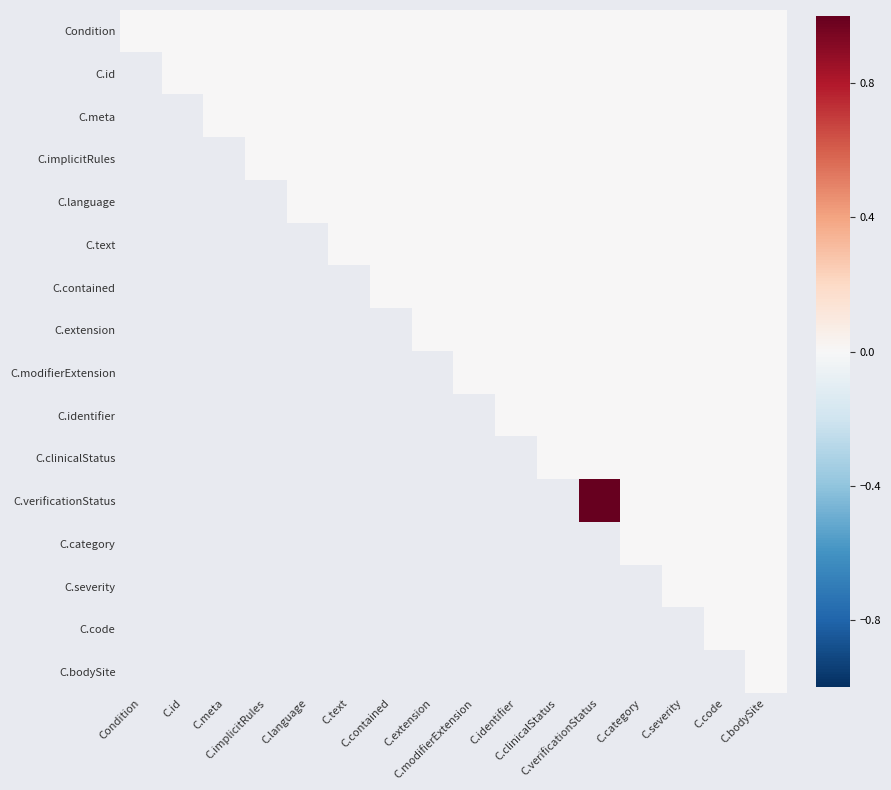

Is the value of C.clinicalStatus at C.category greater than the value of C.contained at C.bodySite?

No